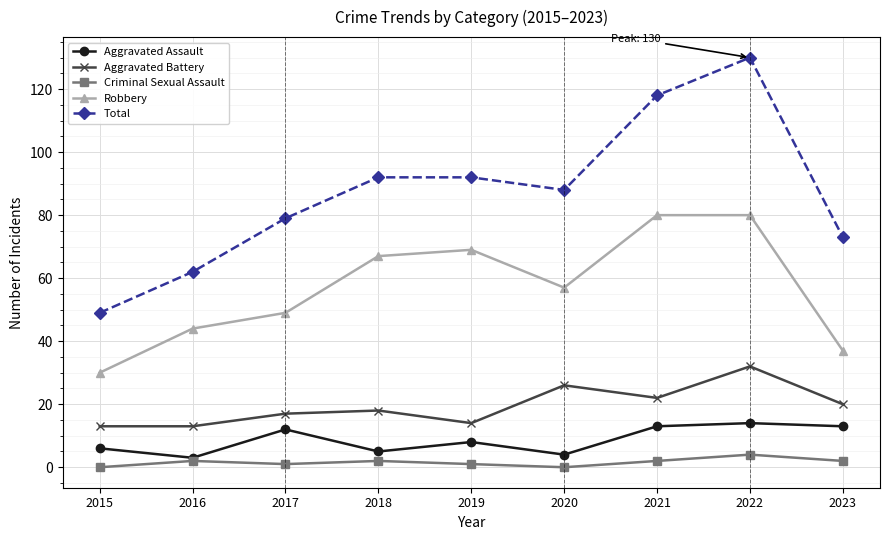

What is the value of the Robbery point at the 7th from the left?

80